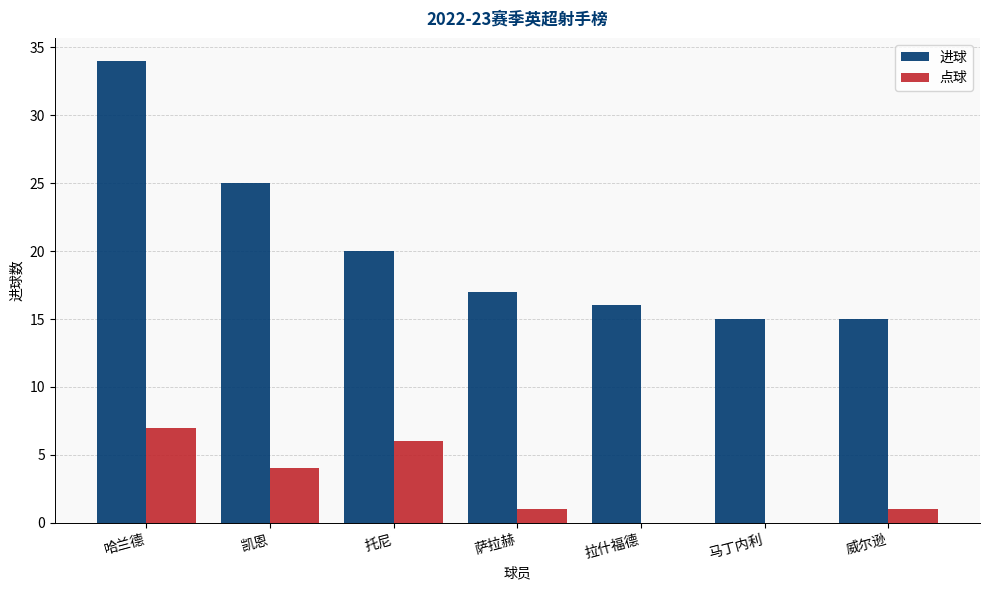

What is the highest value of the 点球 series?

7